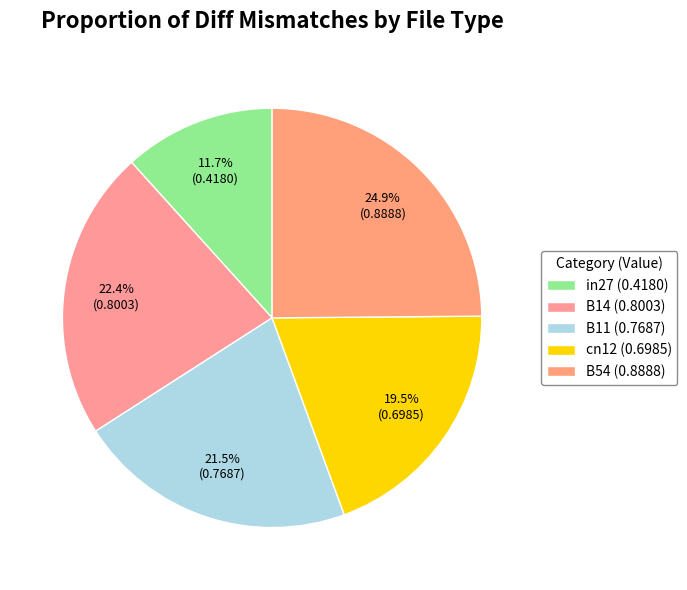

How many slices are in this pie chart?

5